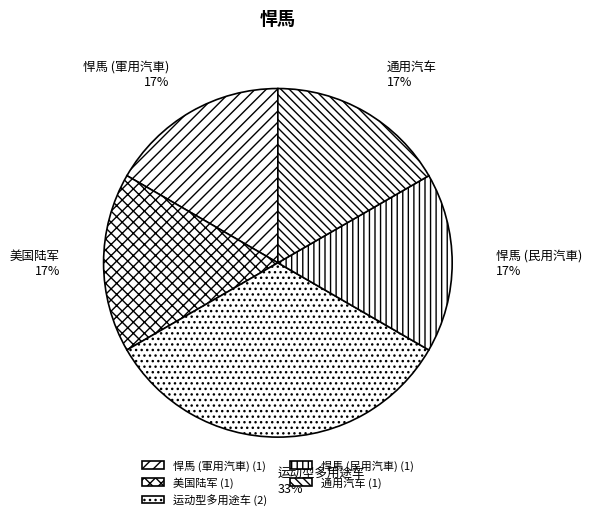

Do 悍馬 (民用汽車) and 悍馬 (軍用汽車) together represent more than half of the pie?

No